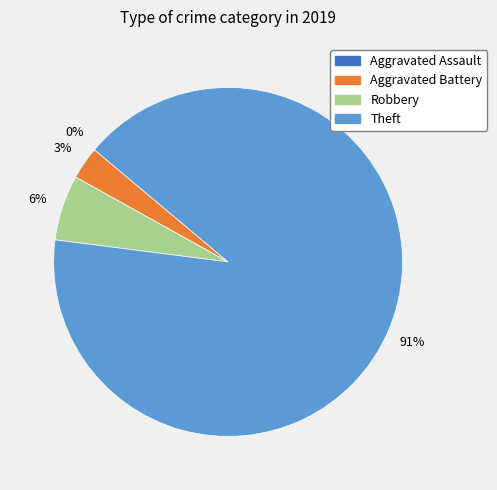

What is the smallest slice in the pie chart?

Aggravated Assault